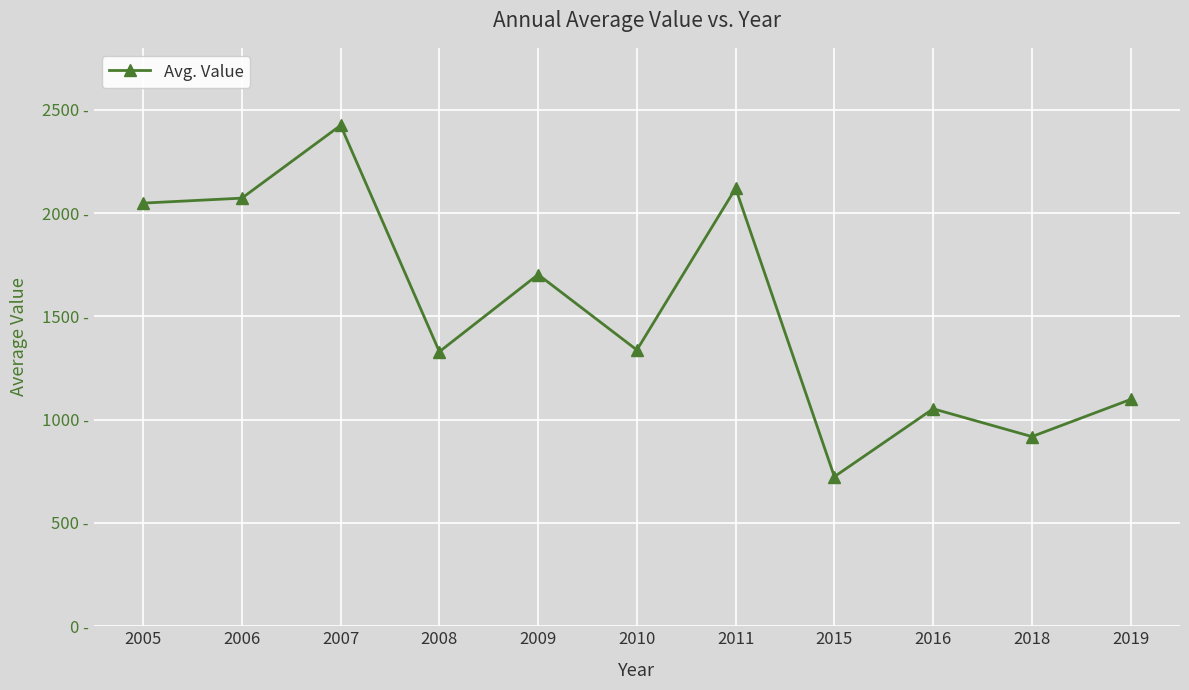

List the labels in order of value, largest first.

2007, 2011, 2006, 2005, 2009, 2010, 2008, 2019, 2016, 2018, 2015